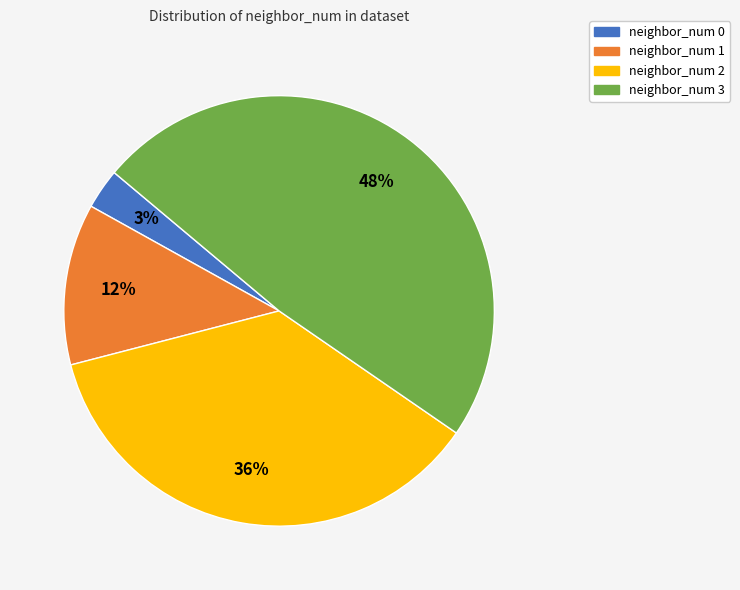

True or false: neighbor_num 0 accounts for 18% of the total.

False